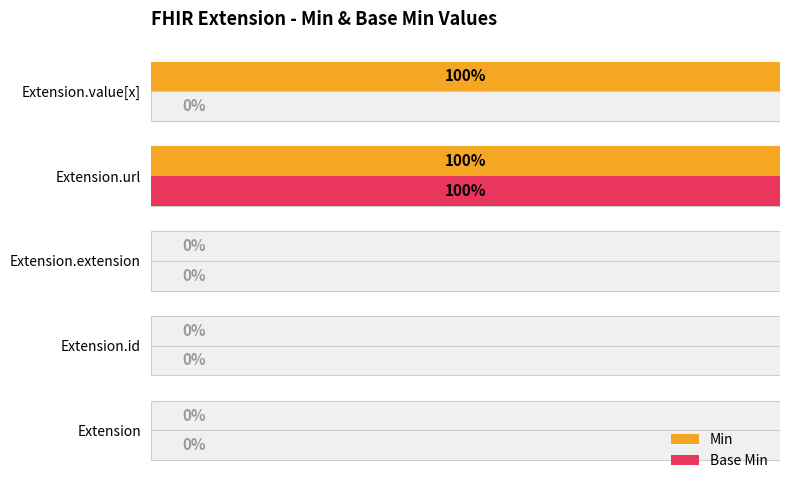

Is it true that Min equals -61 at Extension?

False